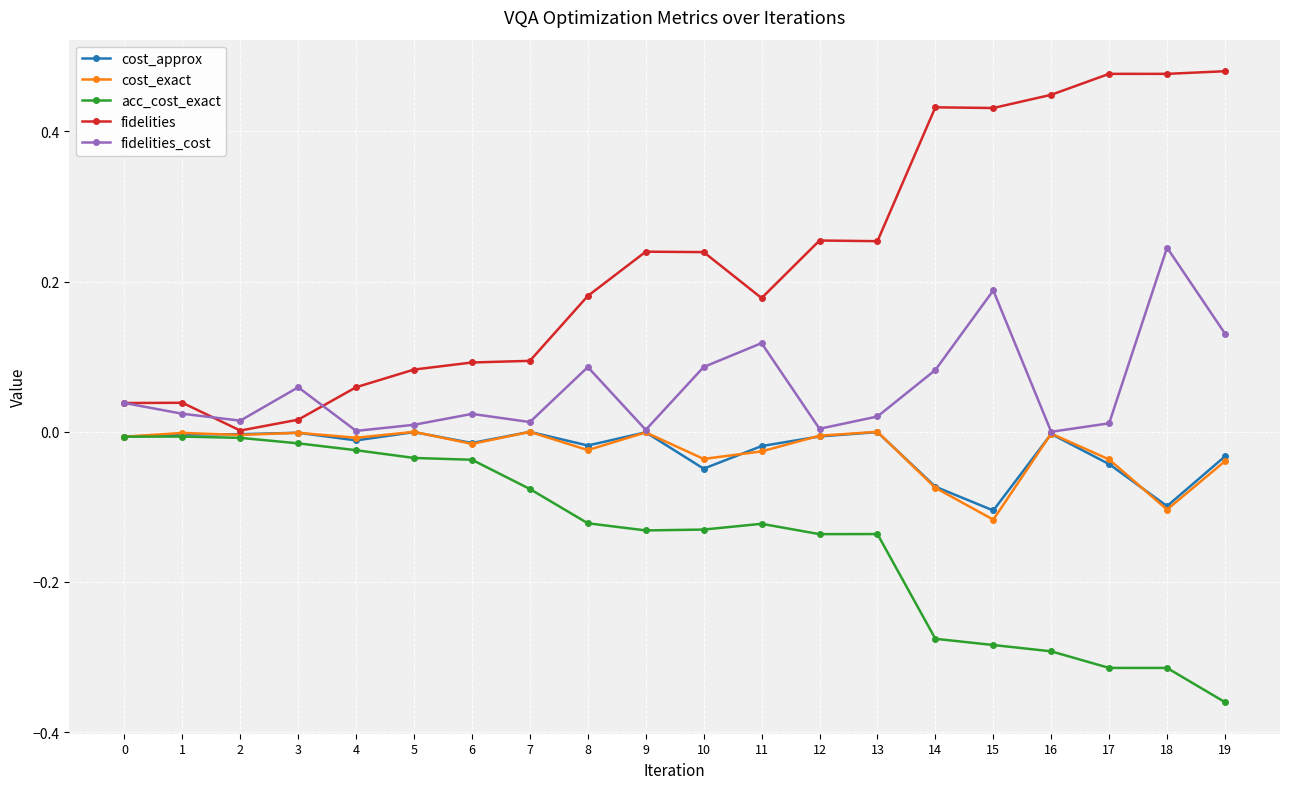

Which series has the largest total across all categories?

fidelities